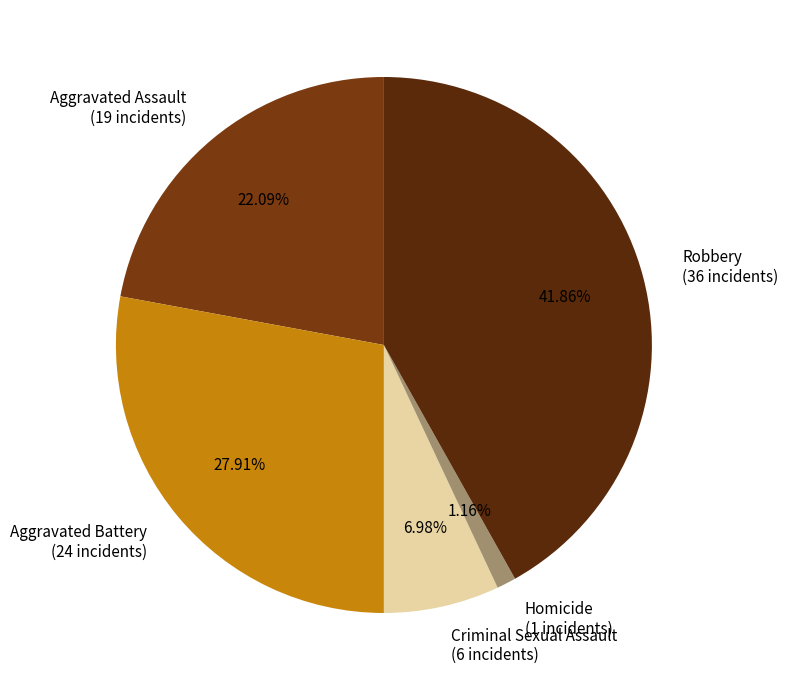

What percentage is the Criminal Sexual Assault slice, to the nearest percent?

7%